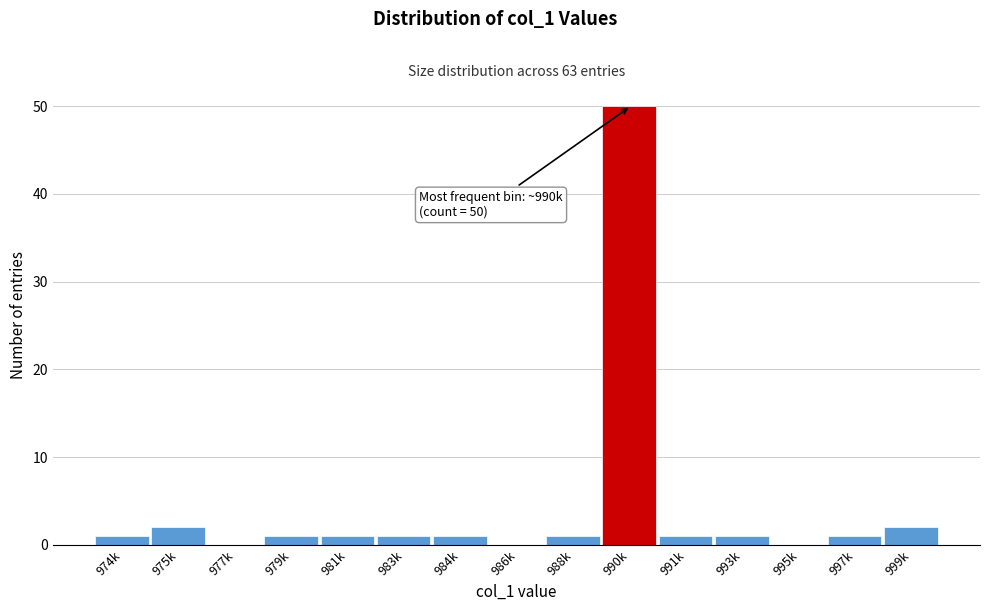

Reading right to left, transcribe all the data shown in this chart.

999k=2	997k=1	995k=0	993k=1	991k=1	990k=50	988k=1	986k=0	984k=1	983k=1	981k=1	979k=1	977k=0	975k=2	974k=1